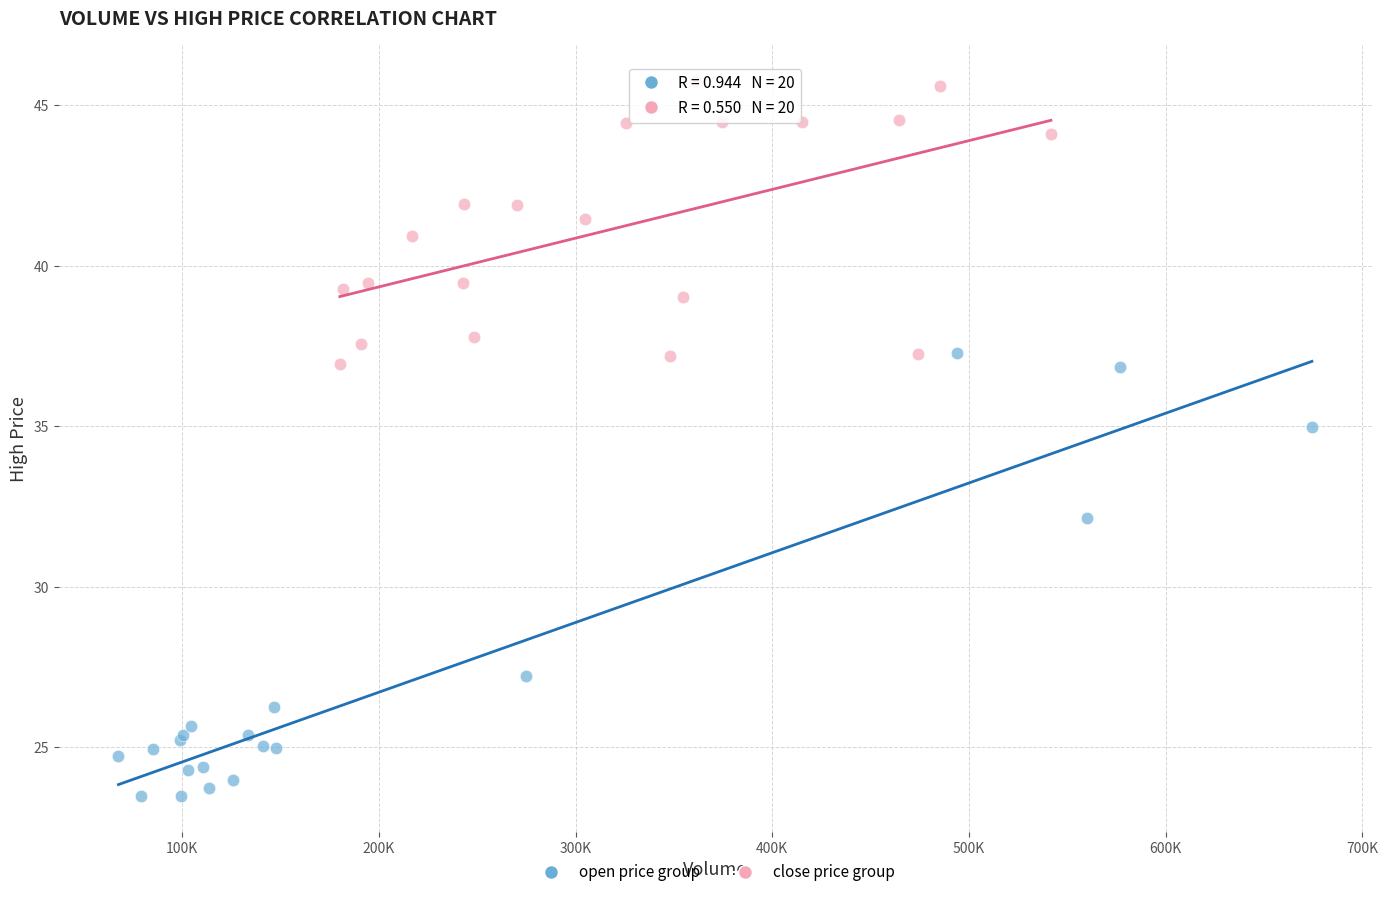

Which series reaches the maximum Y coordinate?

close price group